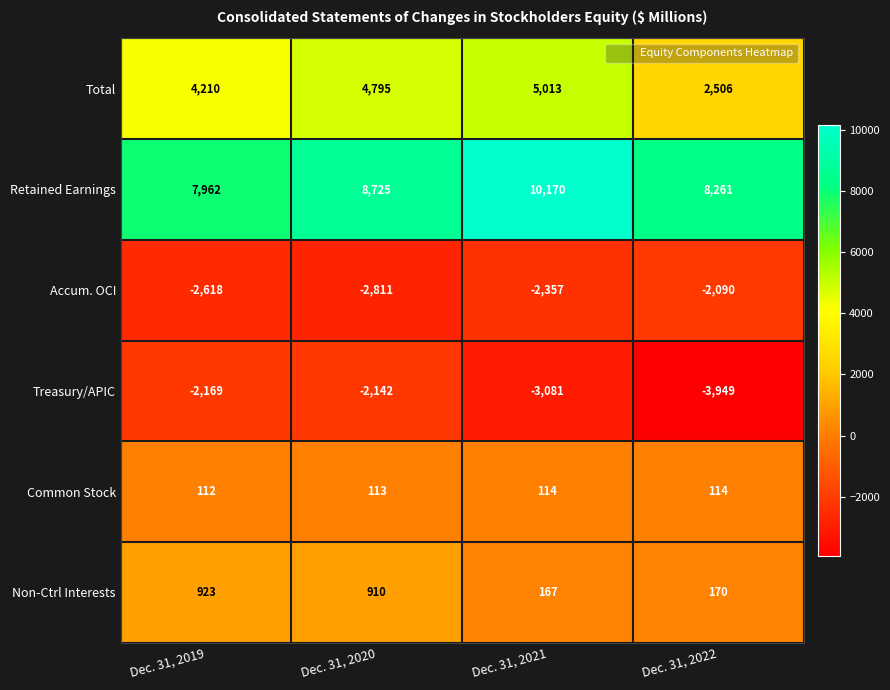

Rank the series at Dec. 31, 2020 from highest to lowest value.

Retained Earnings, Total, Non-Ctrl Interests, Common Stock, Treasury/APIC, Accum. OCI